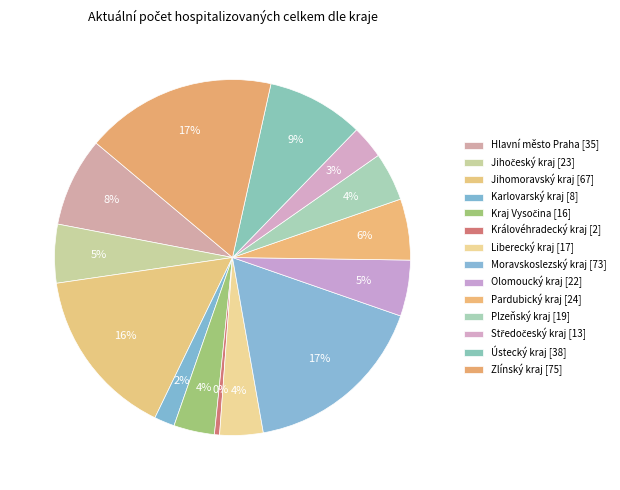

To the nearest percent, what percentage of the pie is Zlínský kraj?

17%